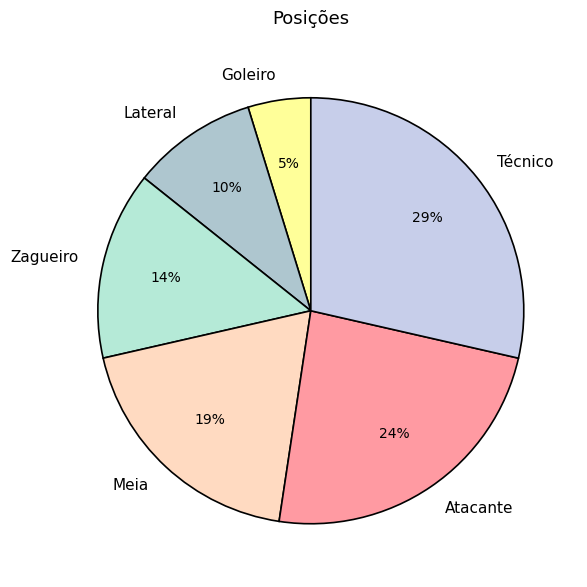

Which slice is the smallest?

Goleiro